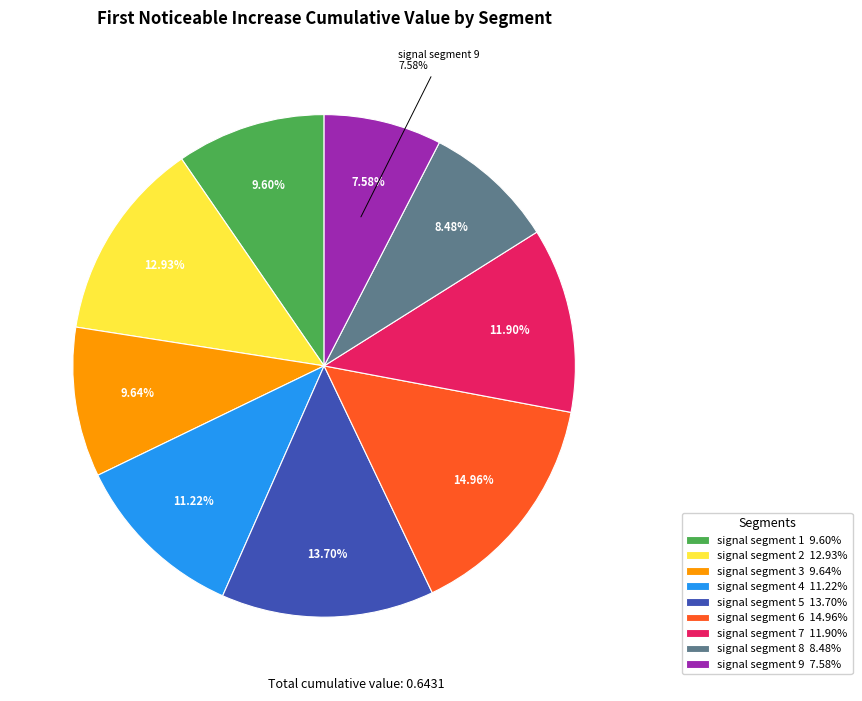

Which slice is the largest?

signal segment 6